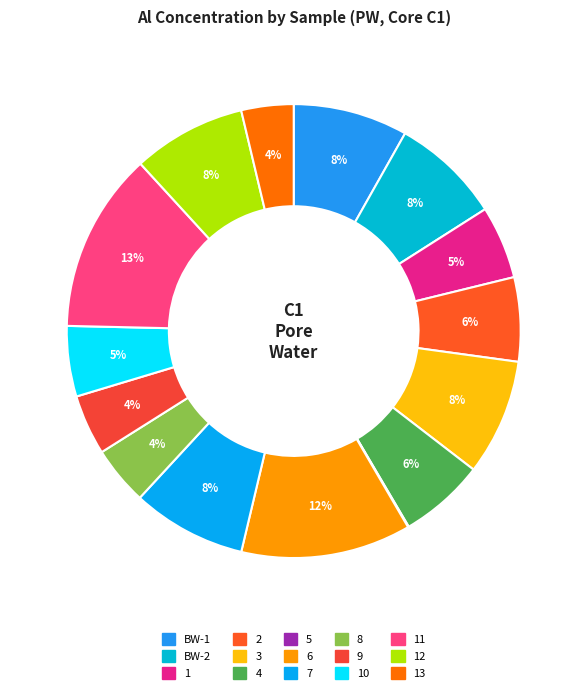

Rank the categories by value from highest to lowest.

11, 6, 3, BW-1, 7, 12, BW-2, 4, 2, 1, 10, 9, 8, 13, 5